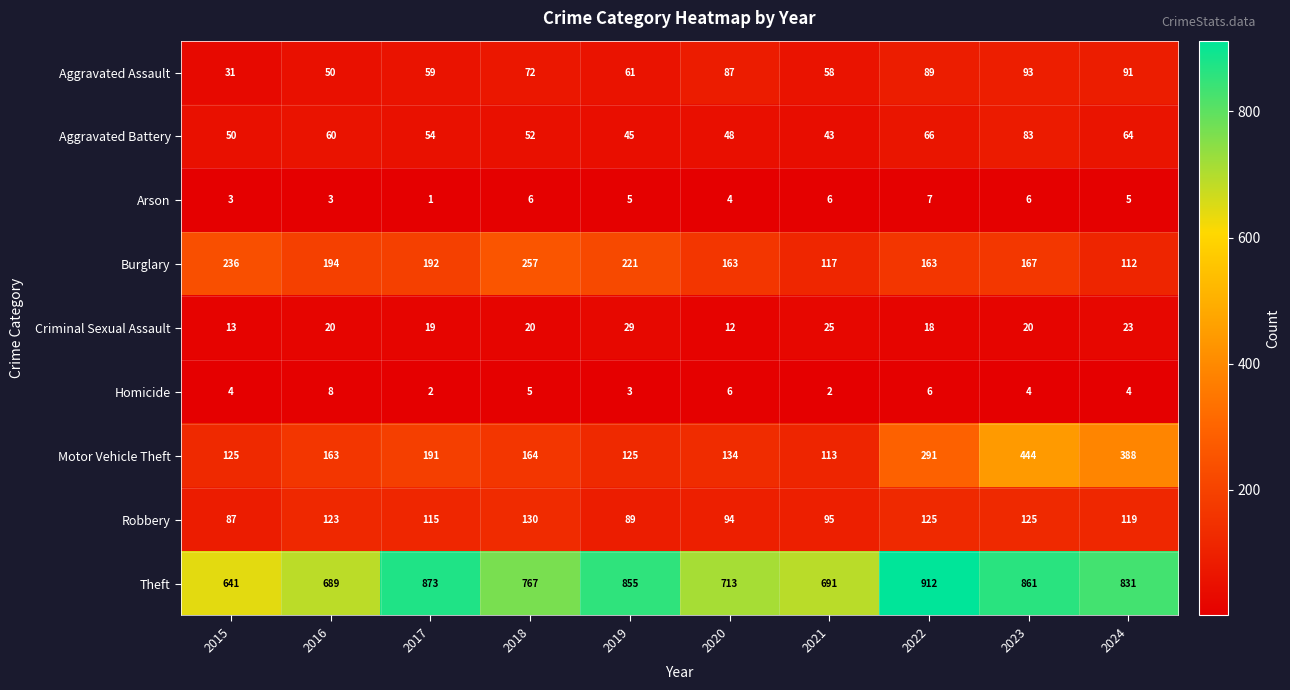

How many categories are shown in the chart?

10